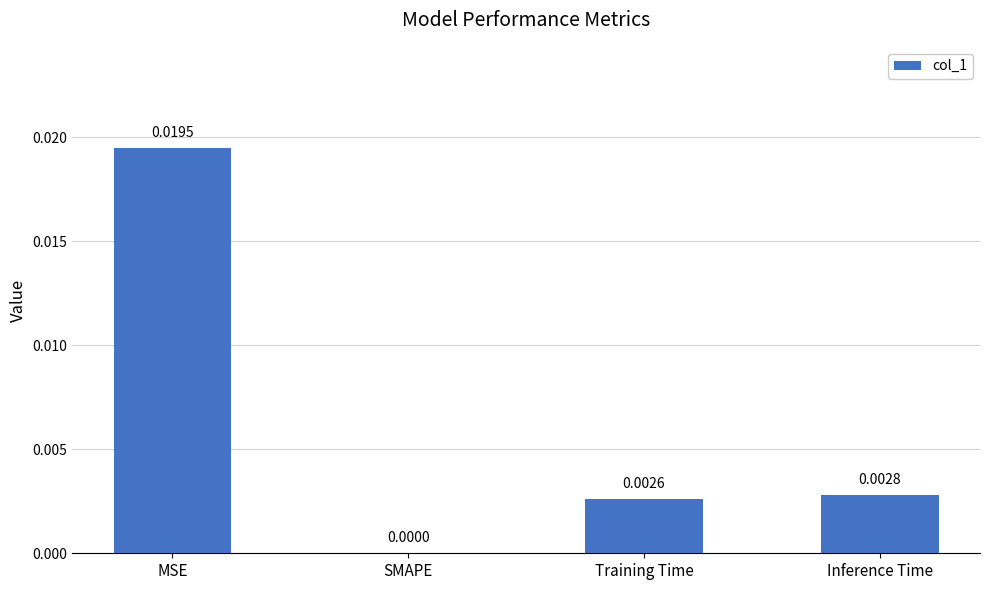

Which label corresponds to the largest value in the chart?

MSE